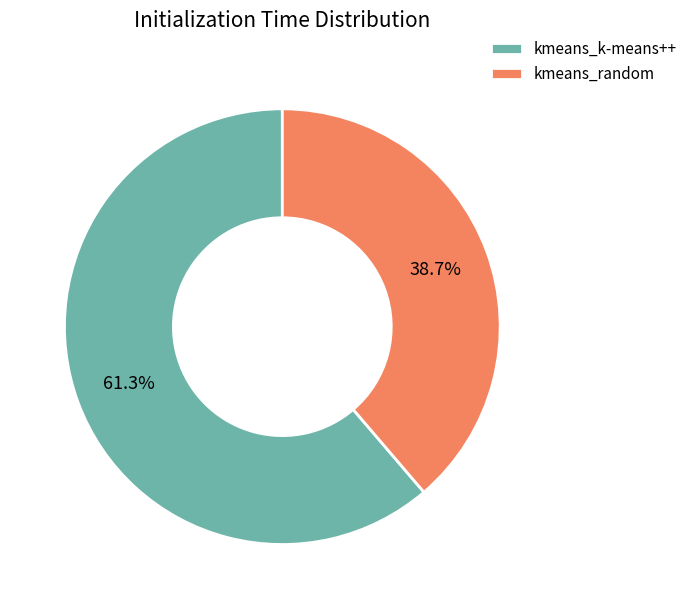

What is the largest slice in the pie chart?

kmeans_k-means++